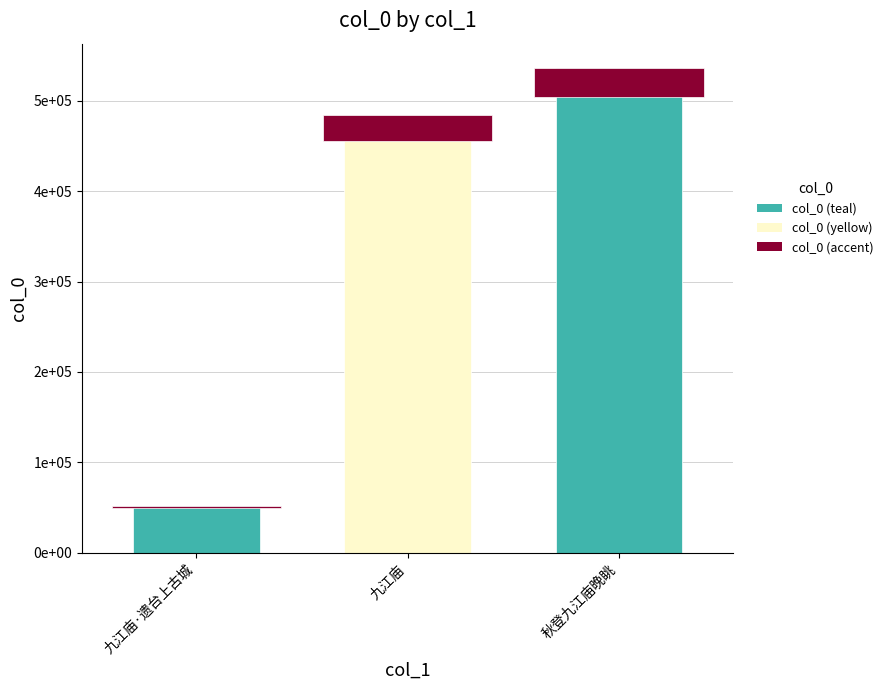

How many values exceed 483939?

1